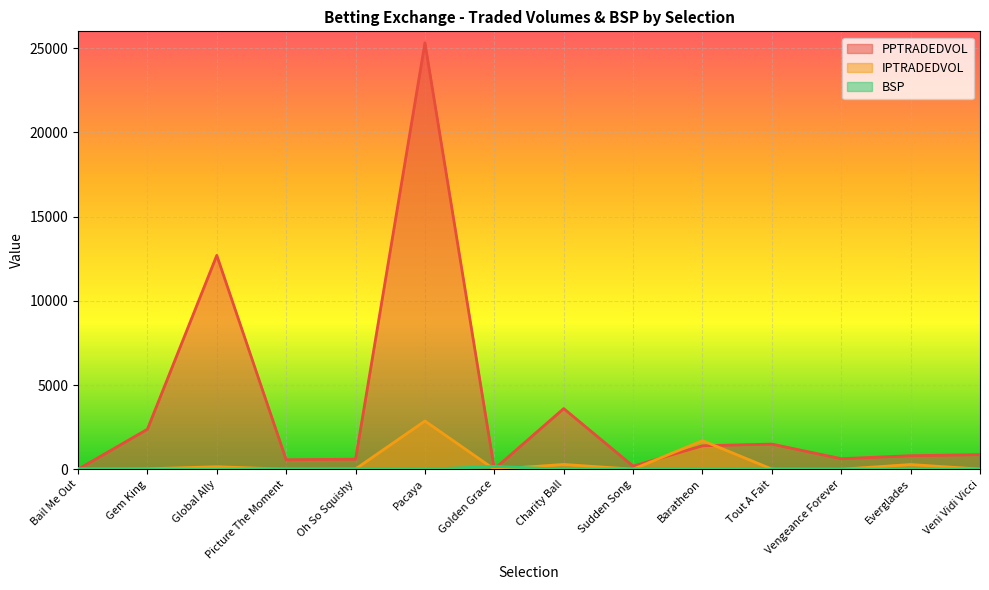

Count the number of categories in the chart.

14